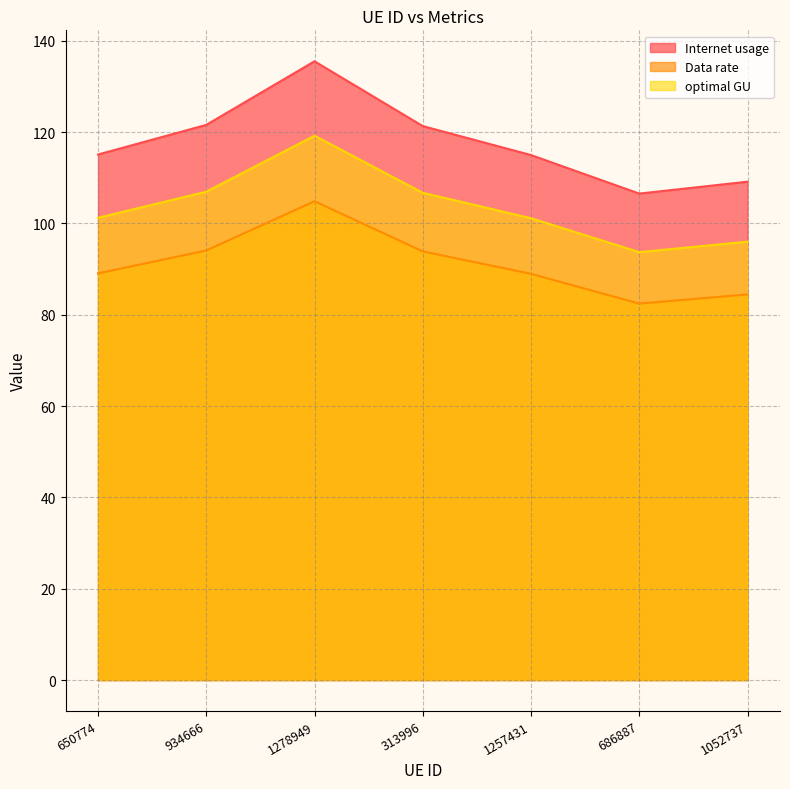

Reading right to left, extract all data points from this chart.

Internet usage: 109.1	106.5	115.0	121.3	135.5	121.6	115.1
Data rate: 84.4	82.4	89.0	93.9	104.8	94.1	89.0
optimal GU: 96.0	93.7	101.1	106.7	119.2	106.9	101.2